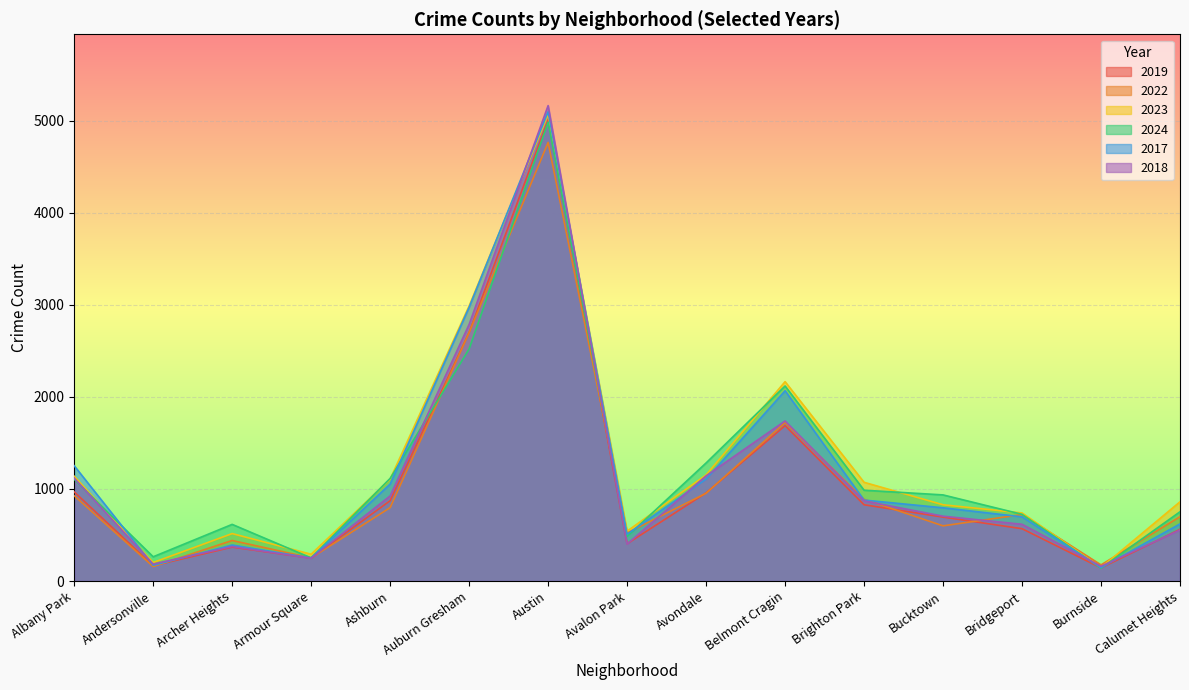

Which category has the highest value in the 2023 series?

Austin